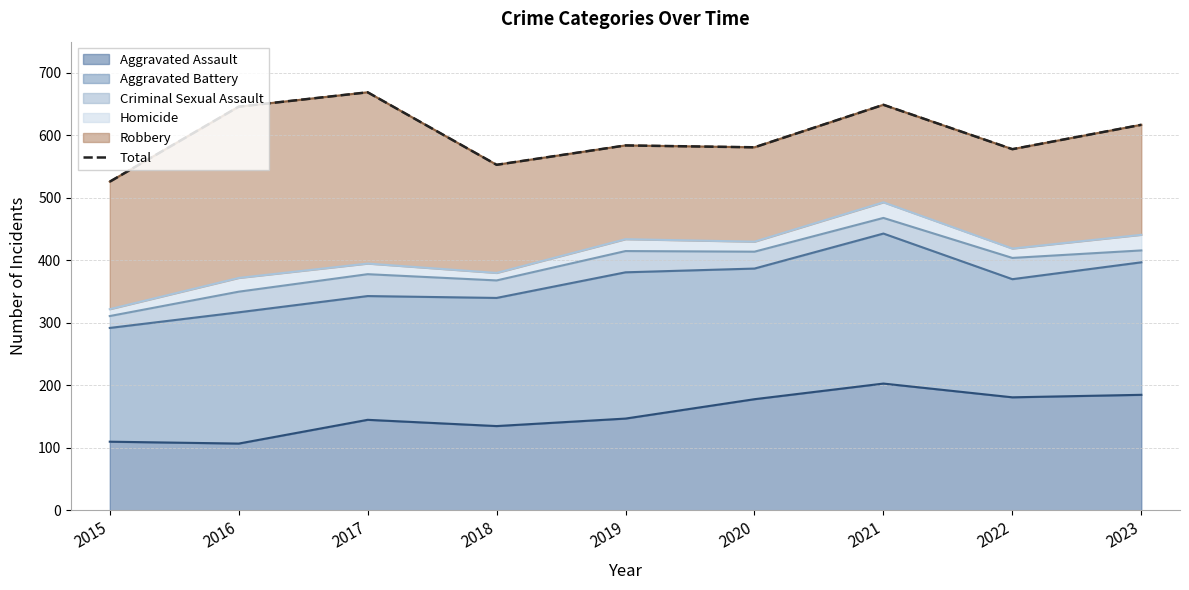

What is the average value?

600